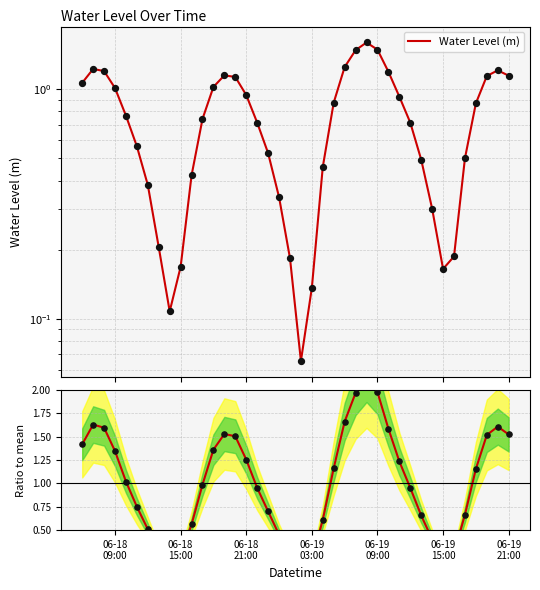

Which series has the largest total across all categories?

Ratio to mean